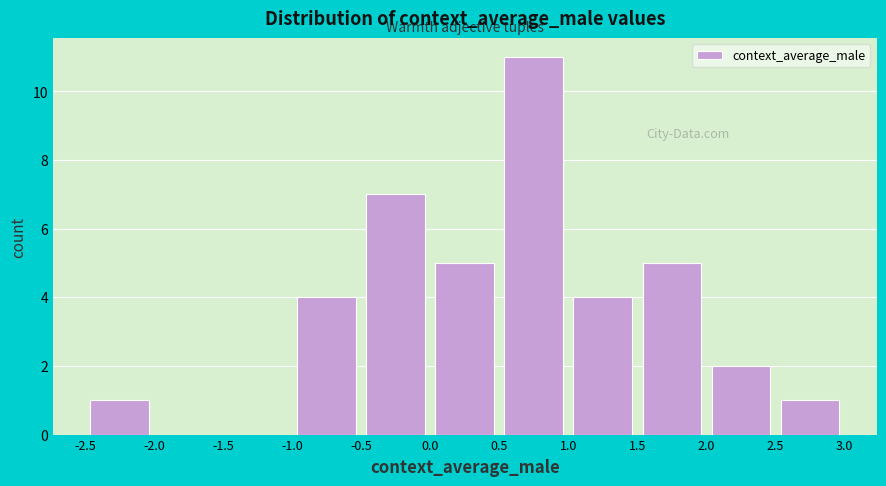

Reading left to right, transcribe this chart: for each bar, give the range it covers on the x-axis and its height. The values are not printed on the chart, so give them approximately, as read against the axis.

-2.5 to -2.0: 1
-2.0 to -1.5: 0
-1.5 to -1.0: 0
-1.0 to -0.5: 4
-0.5 to 0.0: 7
0.0 to 0.5: 5
0.5 to 1.0: 11
1.0 to 1.5: 4
1.5 to 2.0: 5
2.0 to 2.5: 2
2.5 to 3.0: 1